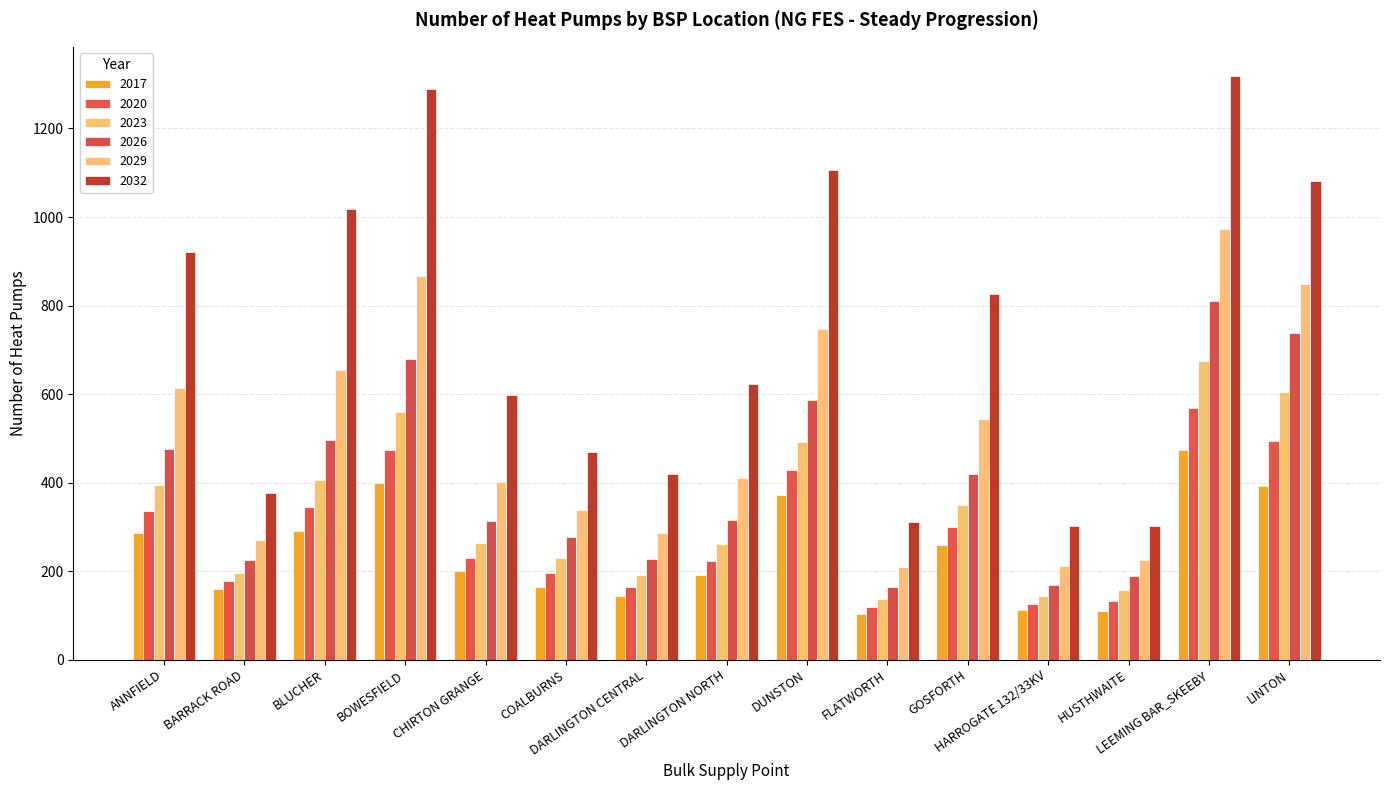

The 2023 series shows 82.7 at HUSTHWAITE. True or false?

False